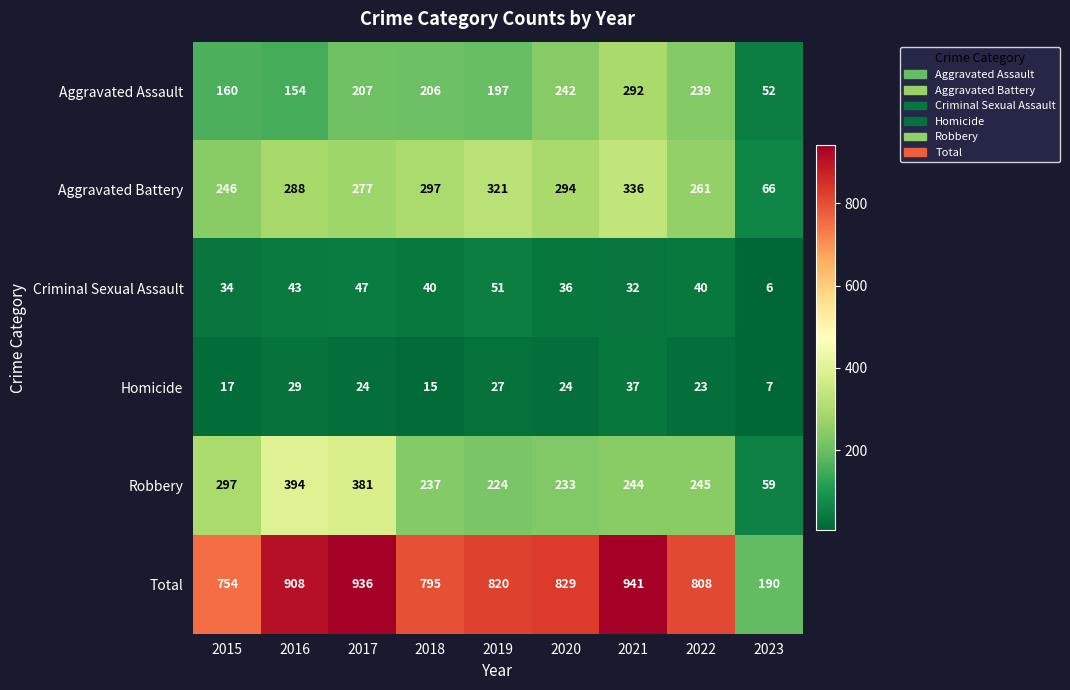

What is the minimum value for Aggravated Assault?

52